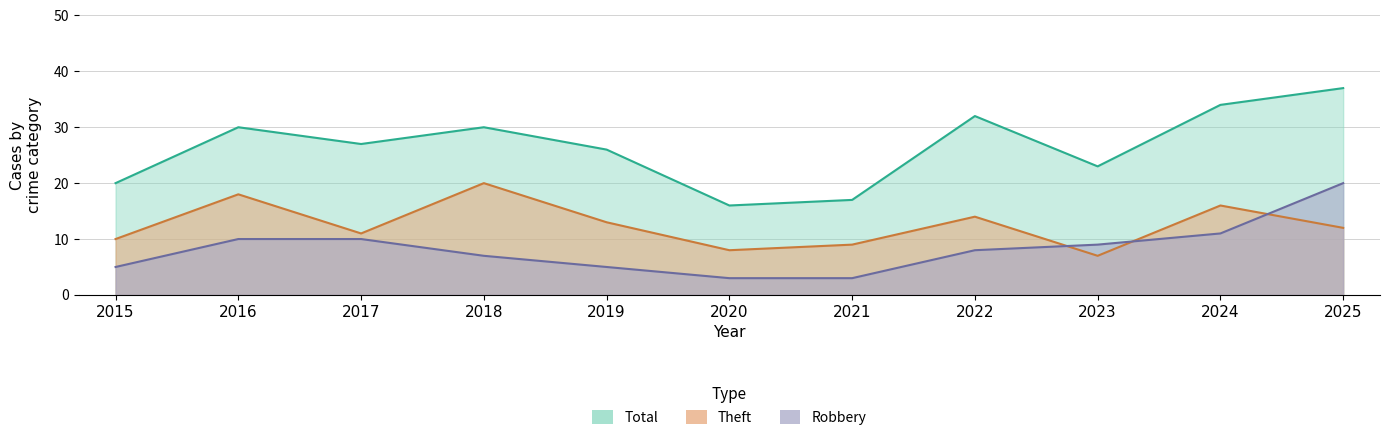

Where is the first local maximum for Total?

2016